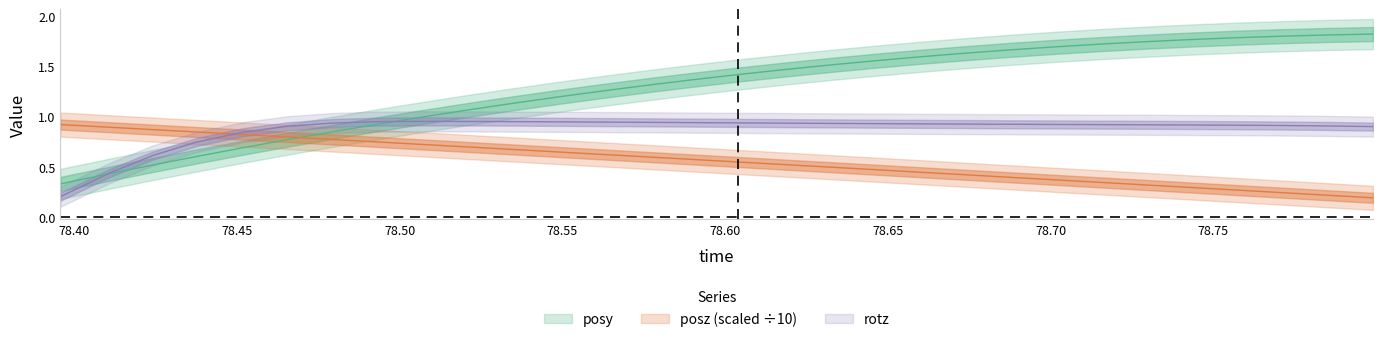

Is it true that posy equals 0.3 at 6?

False